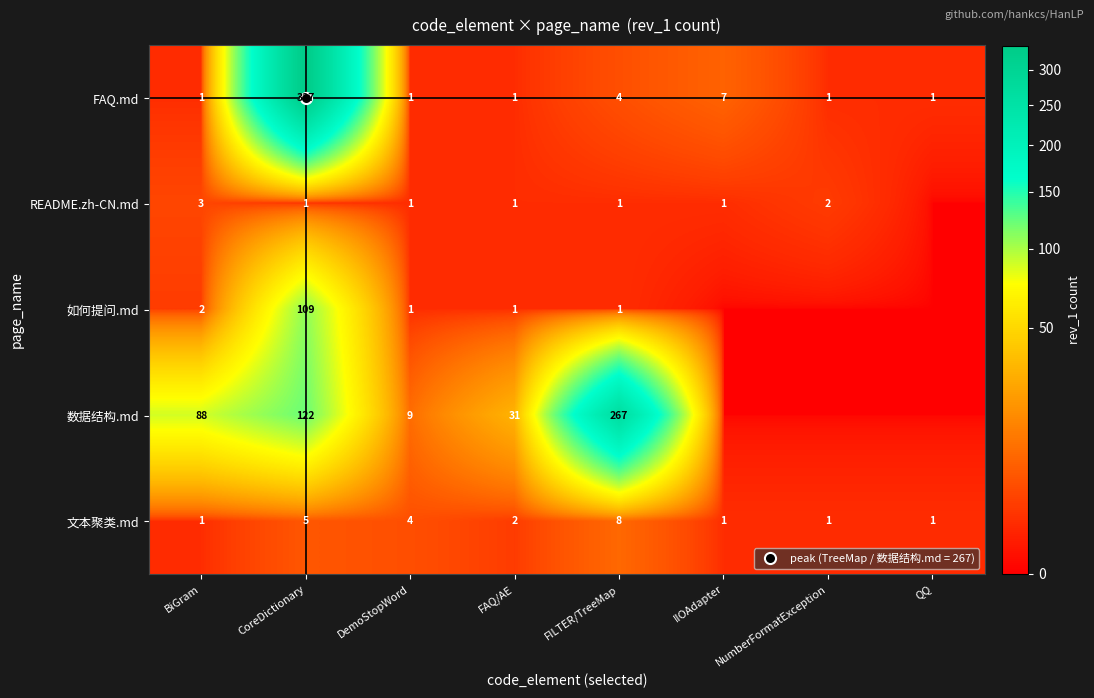

Is it true that 数据结构.md equals 10 at FAQ/AE?

False